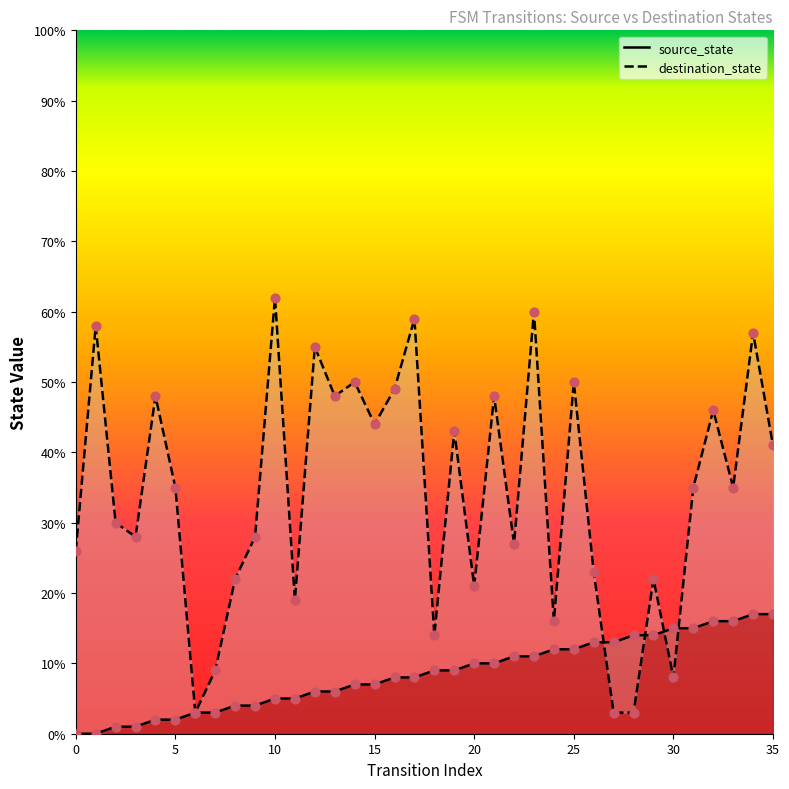

What are all the series names shown in the legend?

source_state, destination_state